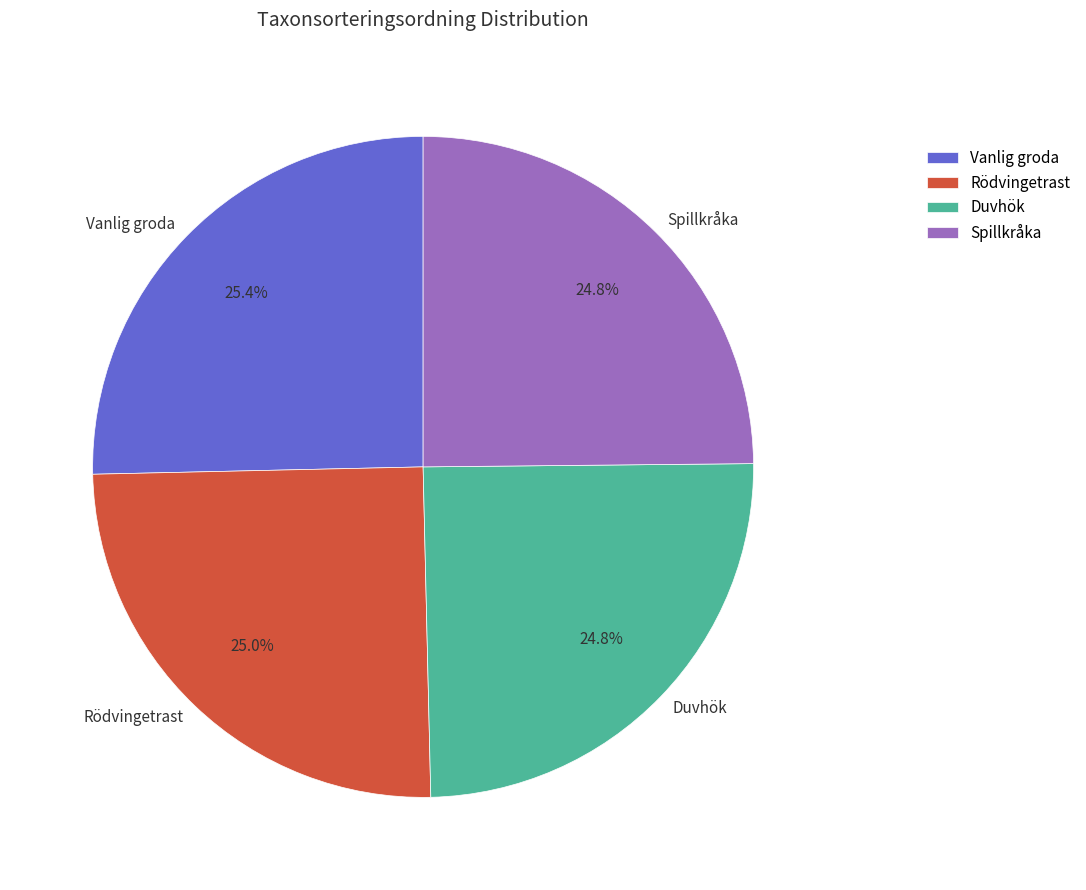

Approximately how many times larger is the value at Duvhök compared to Rödvingetrast?

1.0